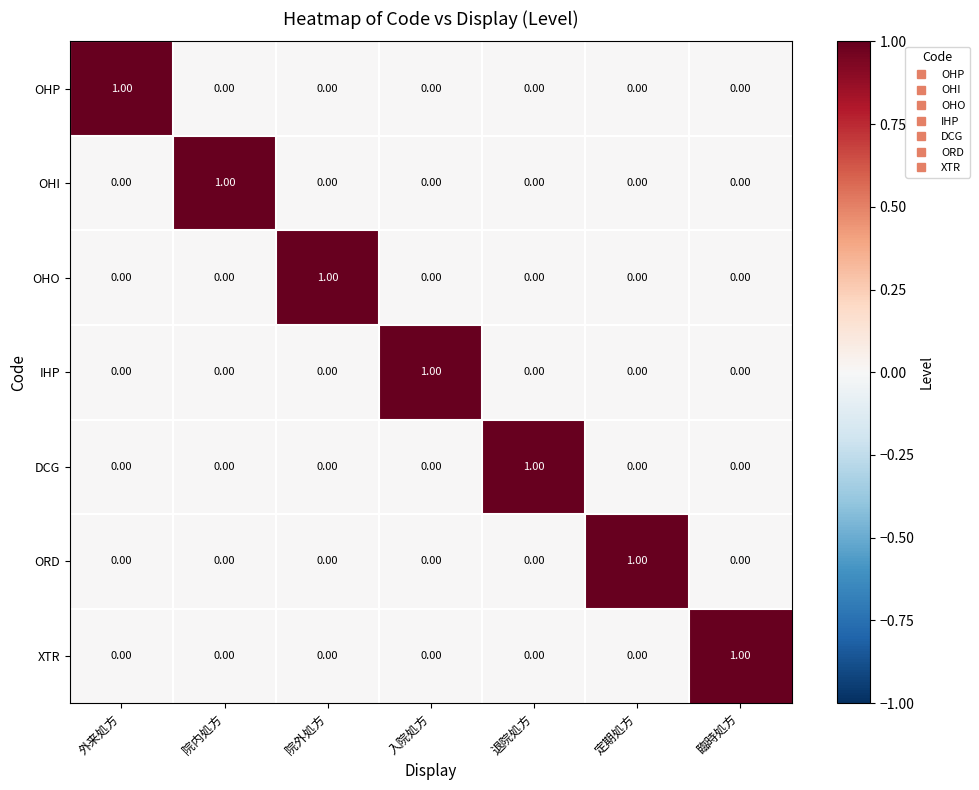

At which label does OHI reach its peak?

院内処方